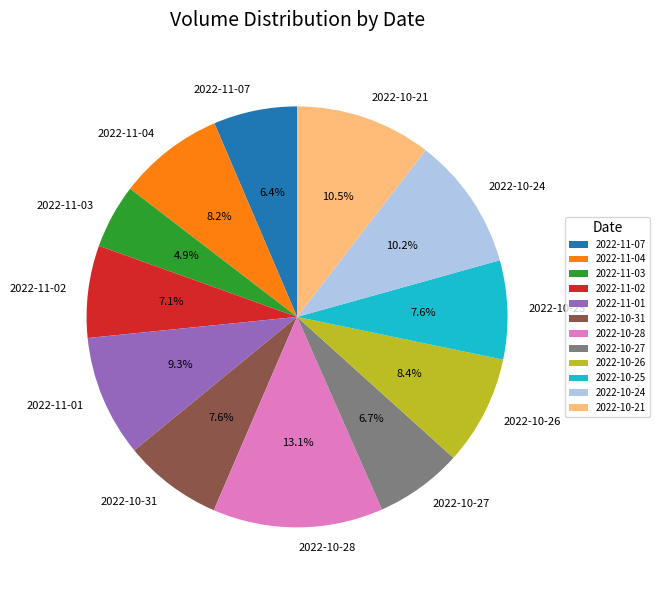

Does any single category account for the majority?

No